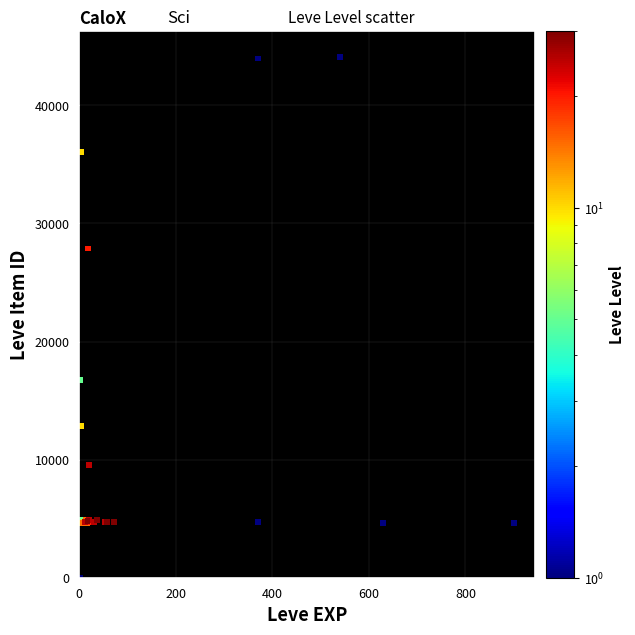

What Y value in the scatter plot is closest to 22050?

16734